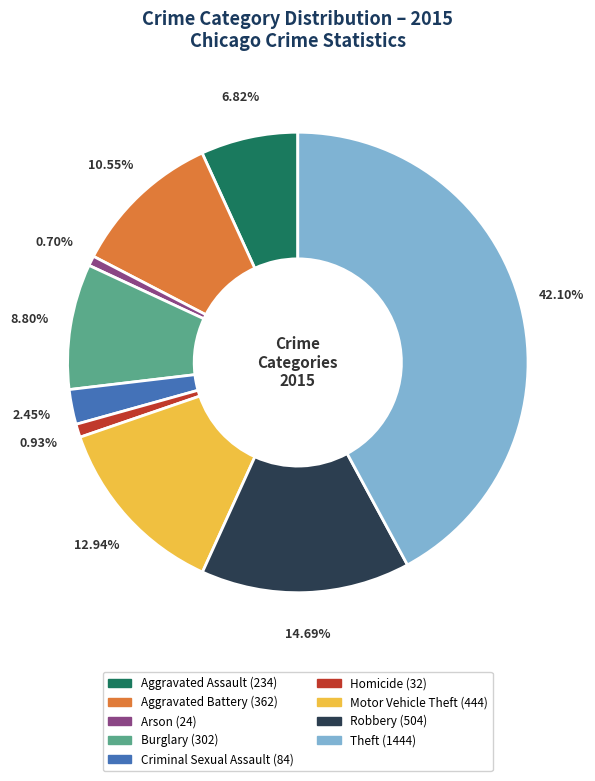

To the nearest percent, what is the difference between the Motor Vehicle Theft and Aggravated Battery slice percentages?

2%